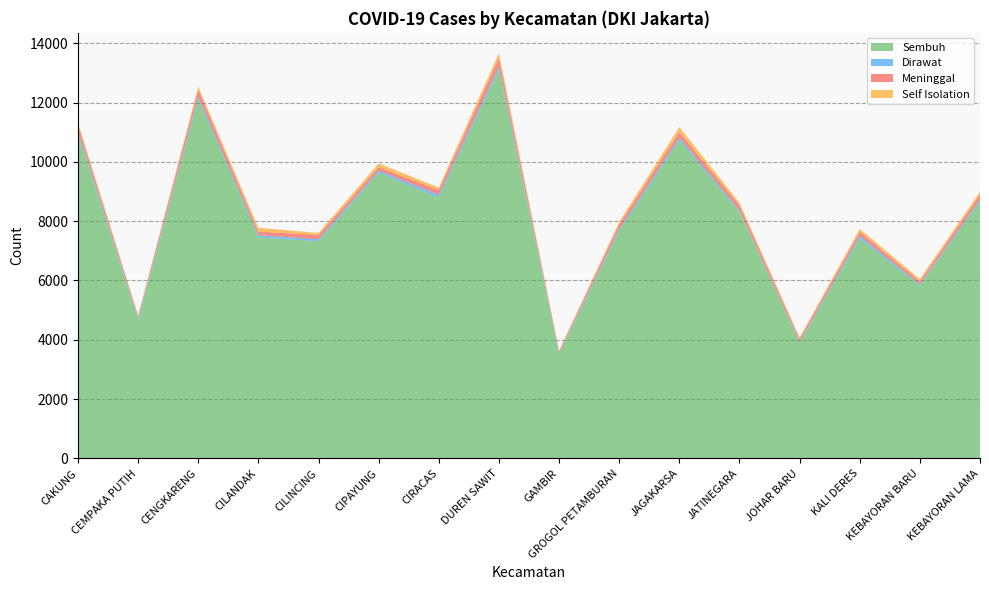

Reading right to left, list all the values displayed in this chart.

Sembuh: 8668	5832	7417	3912	8317	10732	7668	3538	13112	8801	9642	7326	7454	12112	4697	10954
Dirawat: 66	41	86	27	55	87	69	24	112	91	63	65	71	92	32	89
Meninggal: 162	92	136	97	163	179	153	59	276	156	114	147	118	244	72	195
Self Isolation: 93	84	98	40	85	174	86	17	167	84	130	65	134	83	20	82